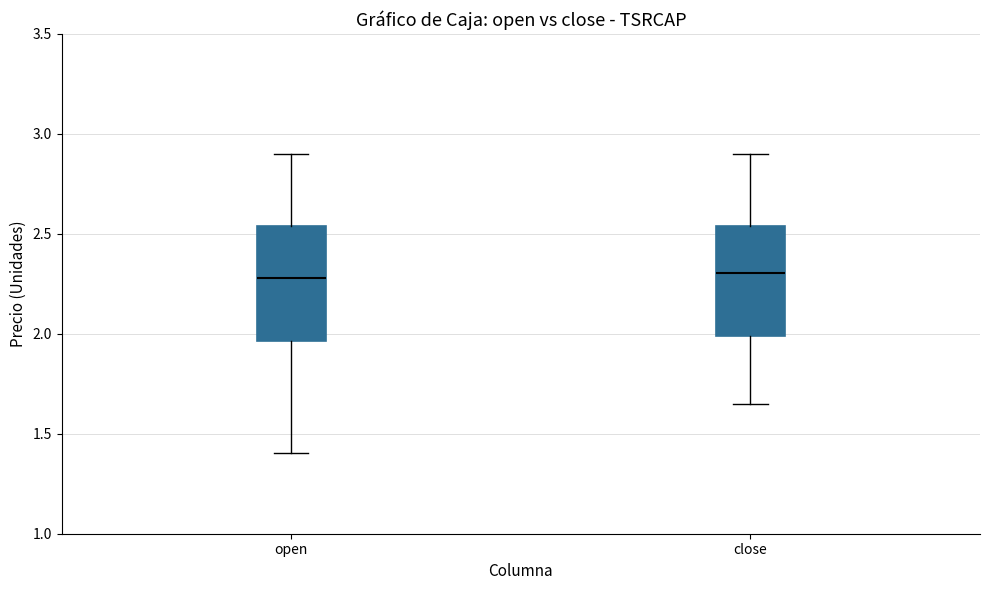

Reading left to right, transcribe this box plot: for each box, give where its median line is, the range the box spans, and where its two whiskers end, as read against the y-axis. The values are not printed on the chart, so give them approximately, as read against the axis.

open: median 2.30, box 1.95 to 2.55, whiskers 1.40 to 2.90
close: median 2.30, box 2.00 to 2.55, whiskers 1.65 to 2.90